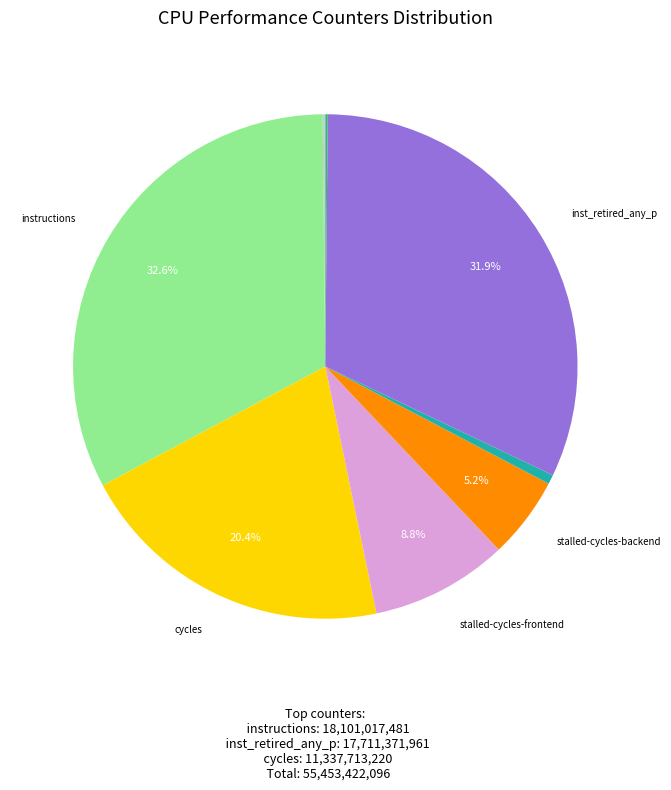

Is there any slice that represents more than half of the pie?

No